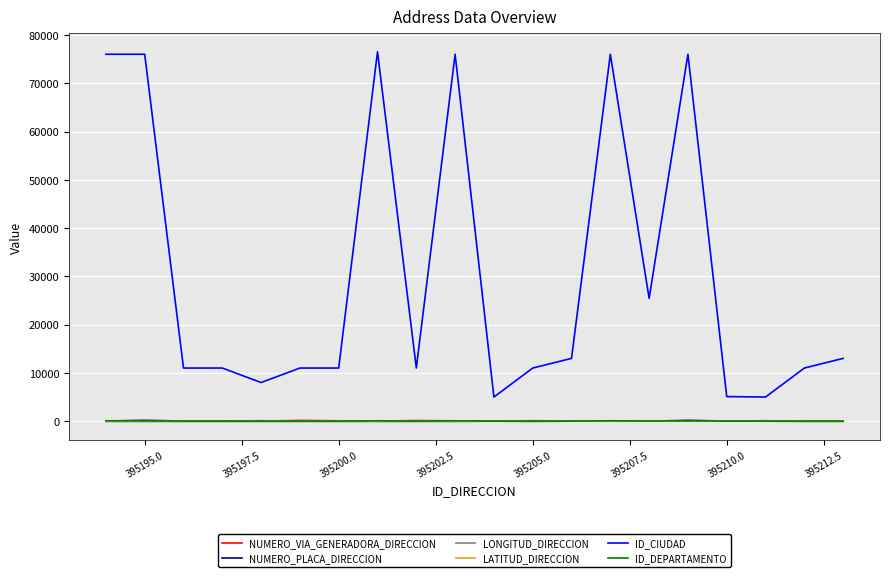

Which series has the largest total across all categories?

ID_CIUDAD